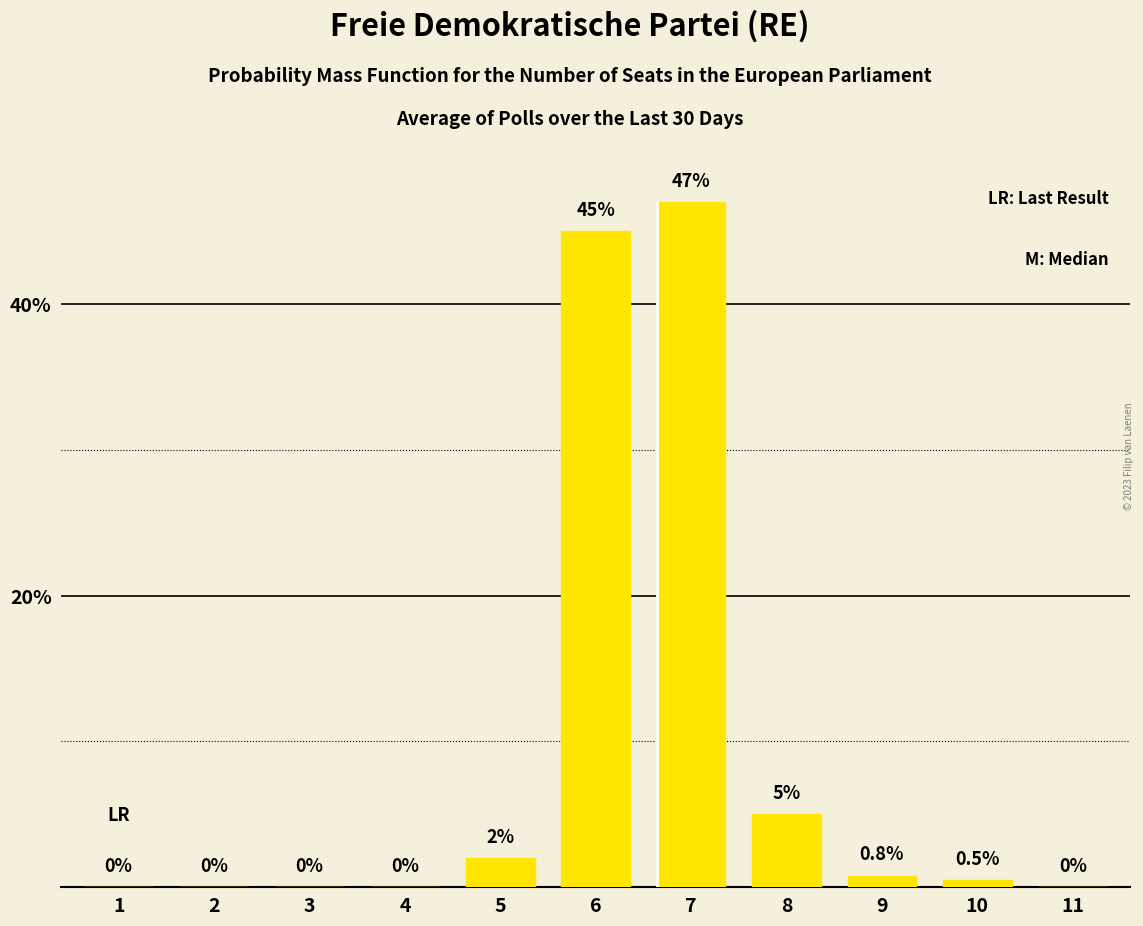

The value at 2 is -21.7. True or false?

False